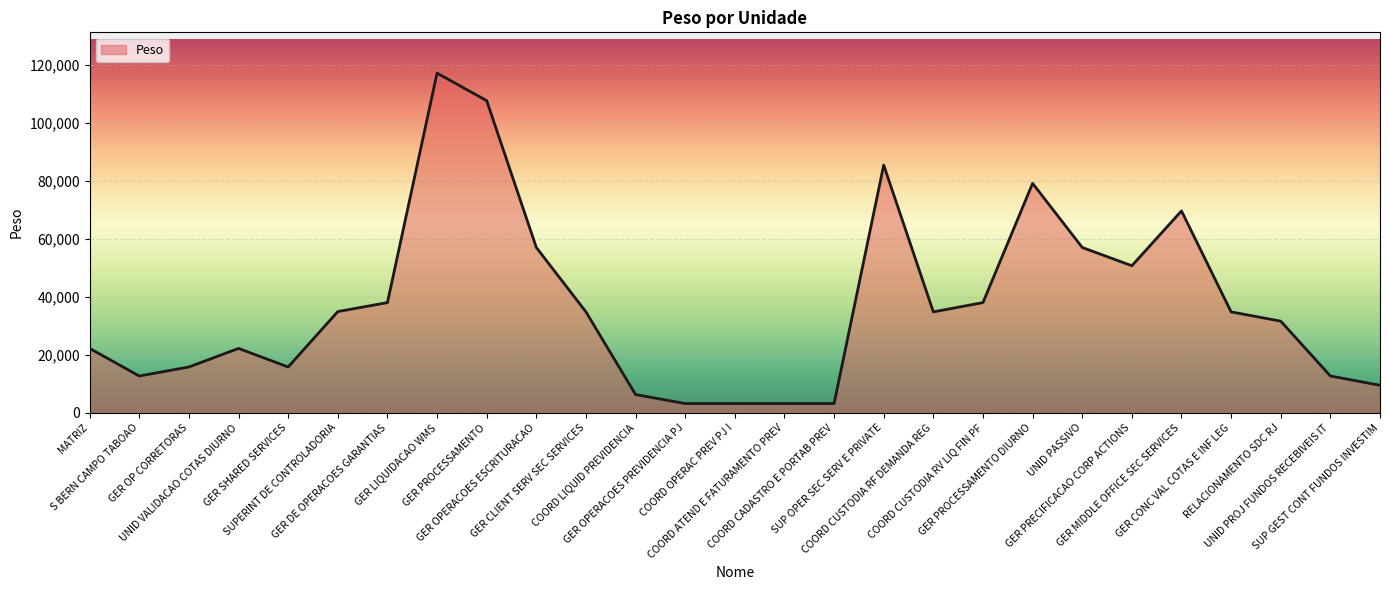

What is the difference between the second highest and minimum values?

104358.3